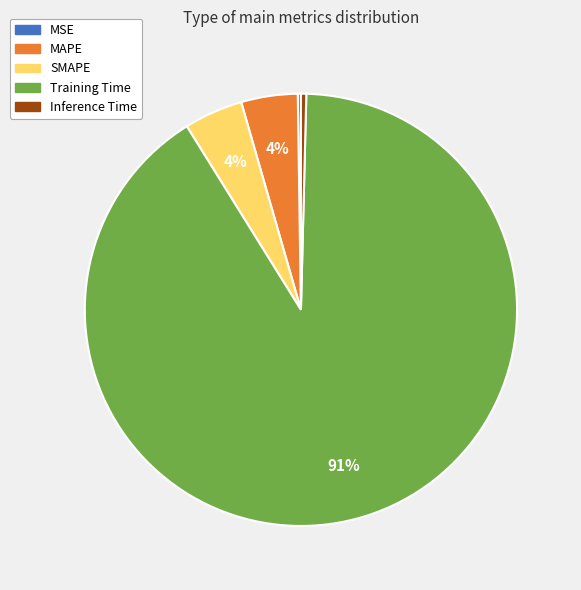

What percentage is the SMAPE slice, to the nearest percent?

4%